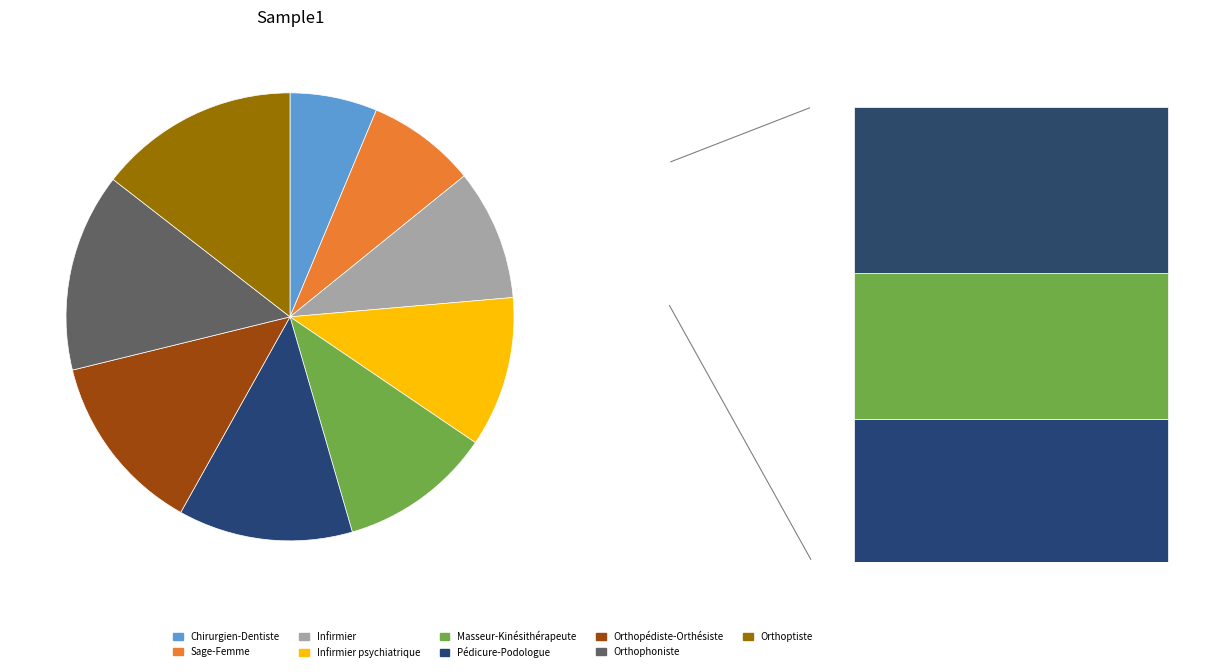

Rank the categories by value from highest to lowest.

Orthoptiste, Orthophoniste, Orthopédiste-Orthésiste, Pédicure-Podologue, Masseur-Kinésithérapeute, Infirmier psychiatrique, Infirmier, Sage-Femme, Chirurgien-Dentiste